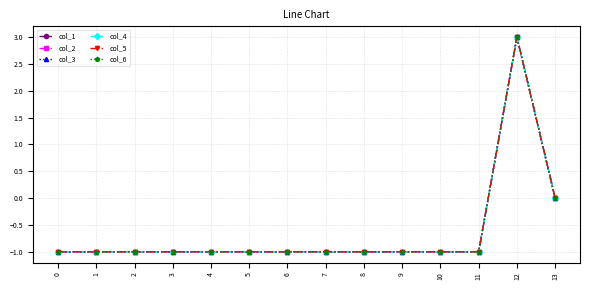

Is this an area chart (filled region under the line)?

No